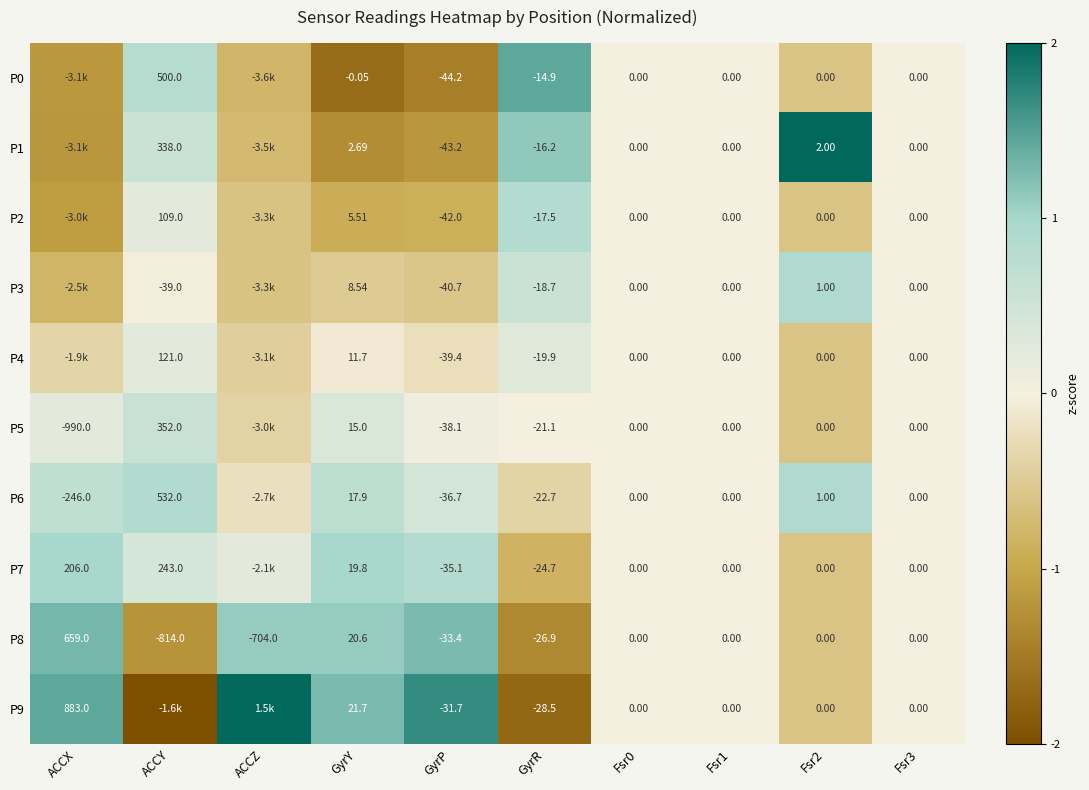

How many categories are shown in the chart?

10